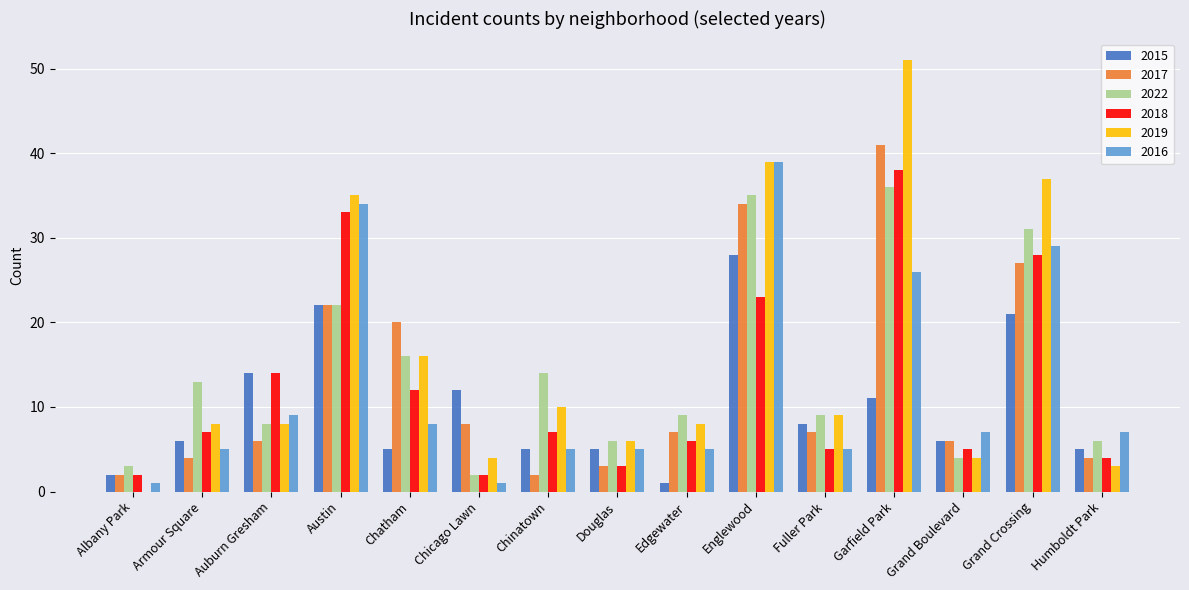

The 2022 series shows 11 at Grand Crossing. True or false?

False